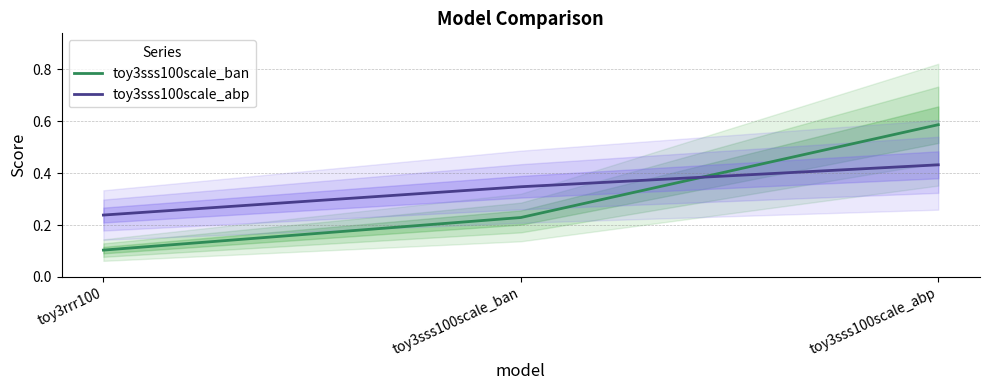

Reading left to right, what are all the values shown in this chart?

toy3sss100scale_ban: toy3rrr100=0.1	toy3sss100scale_ban=0.2	toy3sss100scale_abp=0.6
toy3sss100scale_abp: toy3rrr100=0.2	toy3sss100scale_ban=0.3	toy3sss100scale_abp=0.4